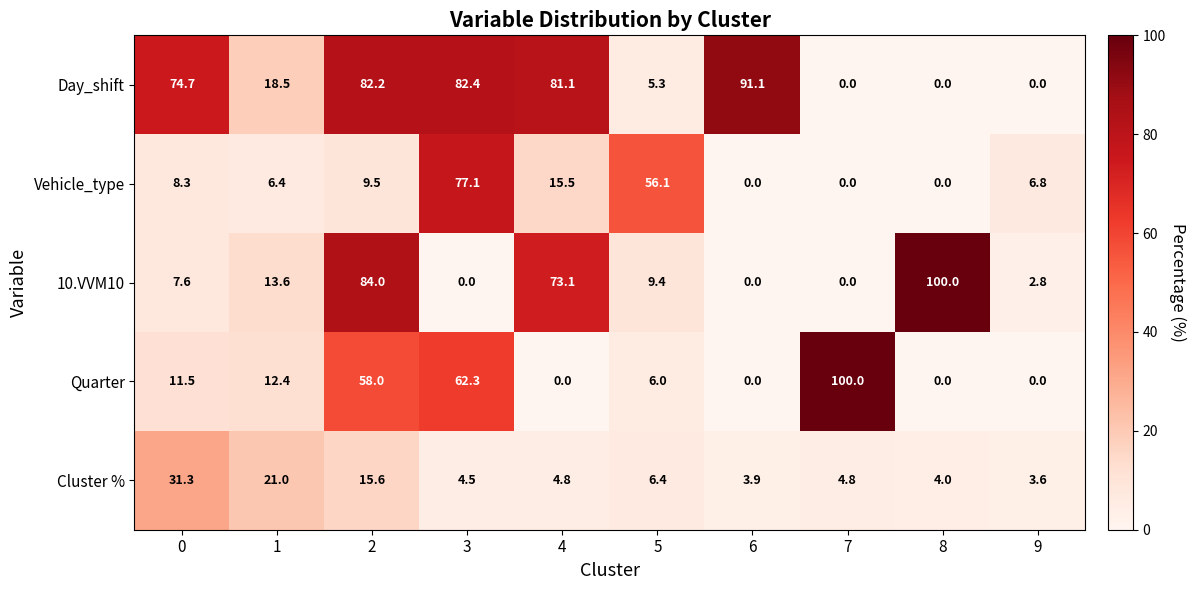

What is the average value of the Day_shift series?

43.5